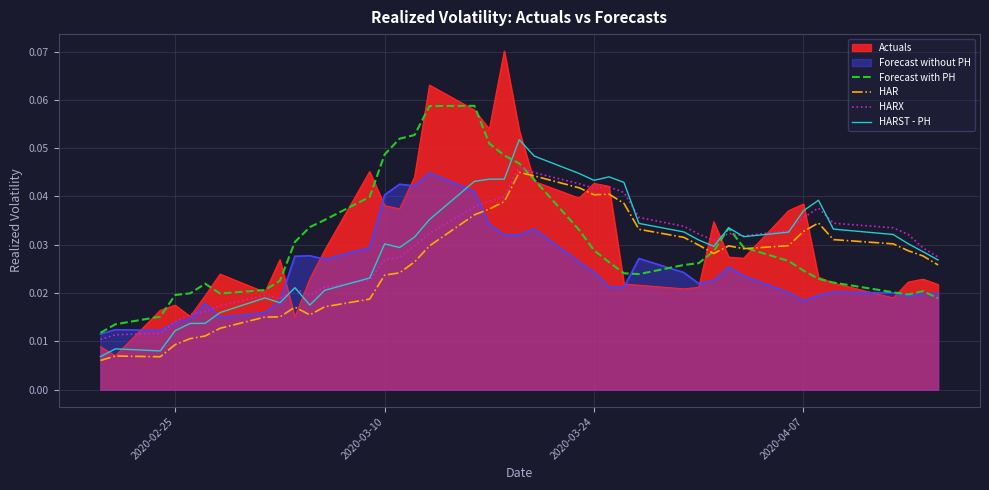

Which series has the largest range (max minus min)?

Actuals